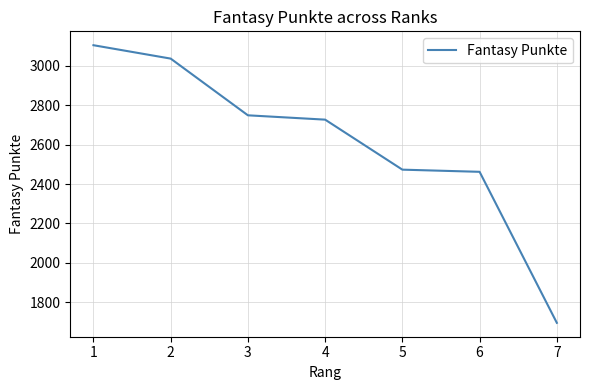

Is it true that the value at 3 is 2749?

True